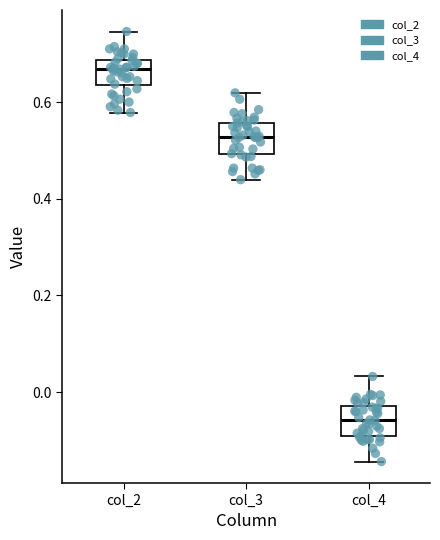

Which box has the highest median line?

col_2